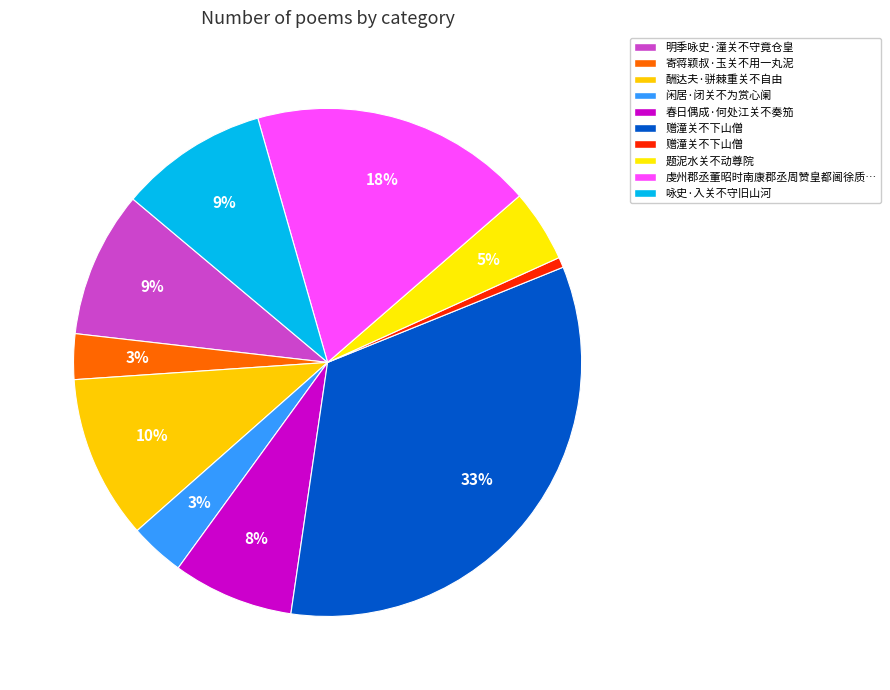

To the nearest percent, what is the difference between the largest and smallest slice percentages?

33%